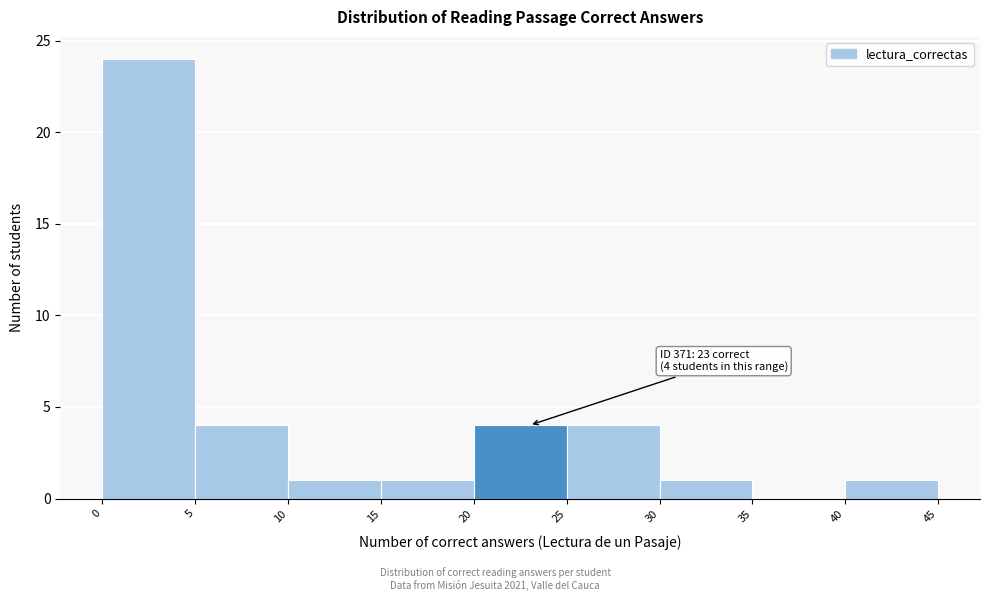

Over which range of the x-axis is the bar tallest?

0 to 5